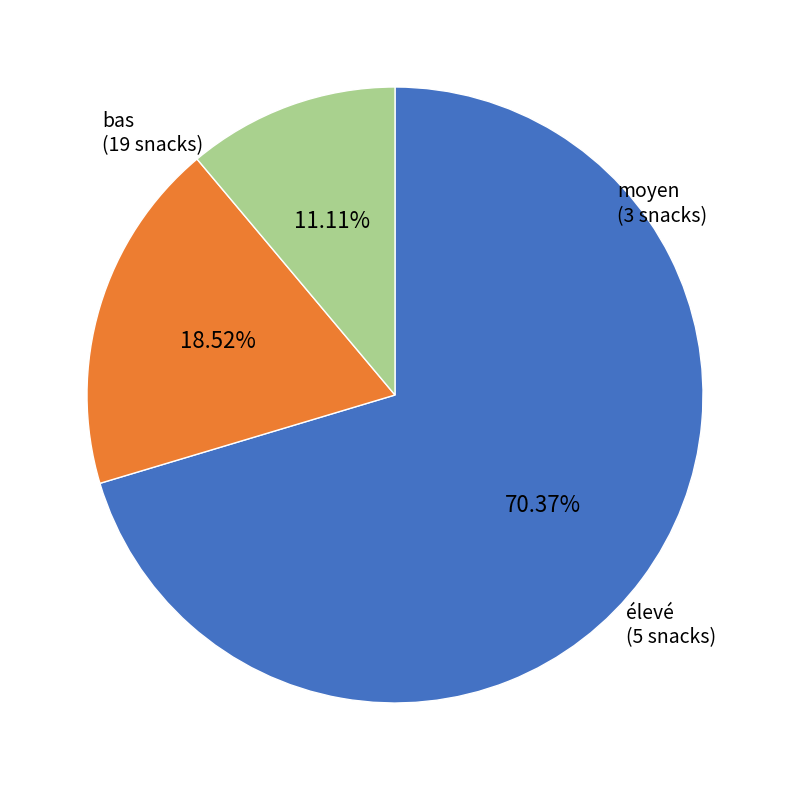

Between élevé and moyen, which is larger?

élevé